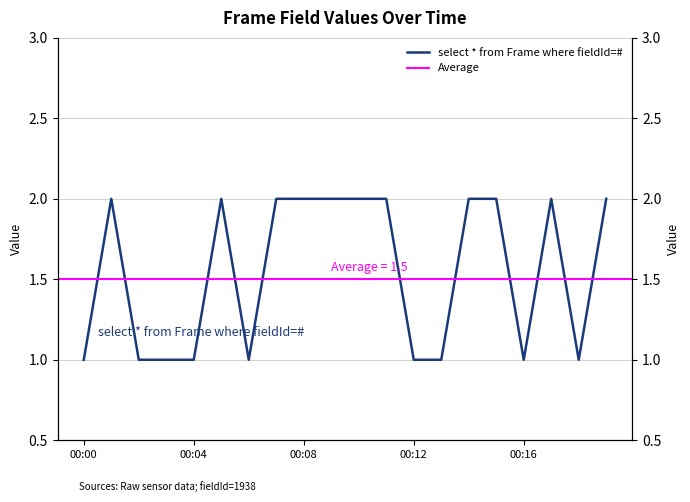

The chart shows a value of 1 at 00:16. True or false?

False